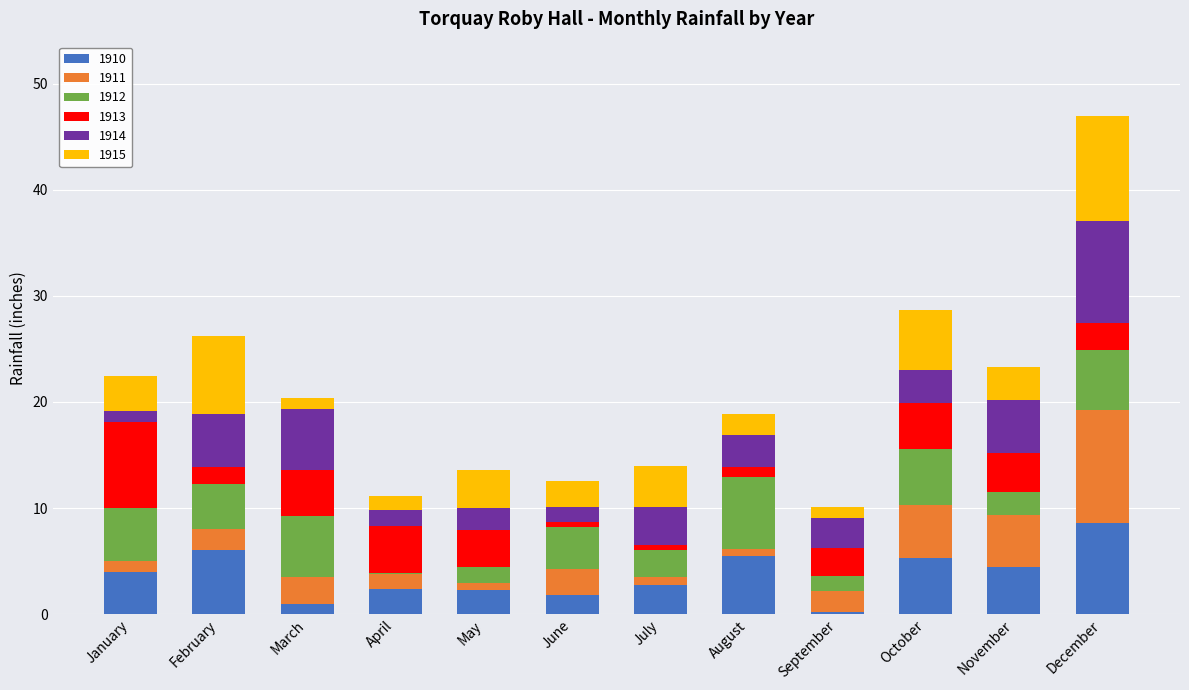

At which category is the sum across all series the highest?

December